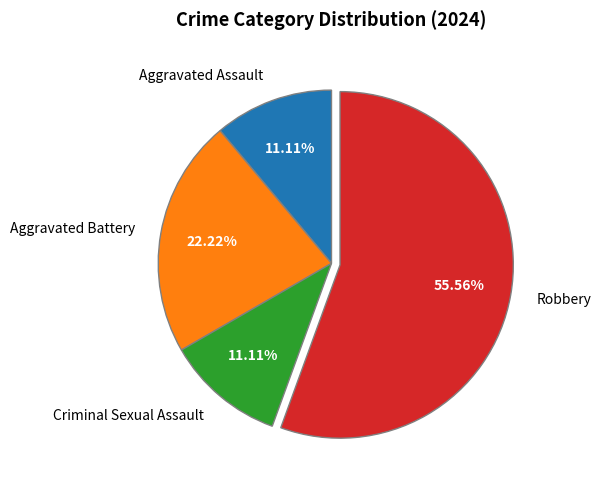

To the nearest percent, what portion does Aggravated Assault represent?

11%